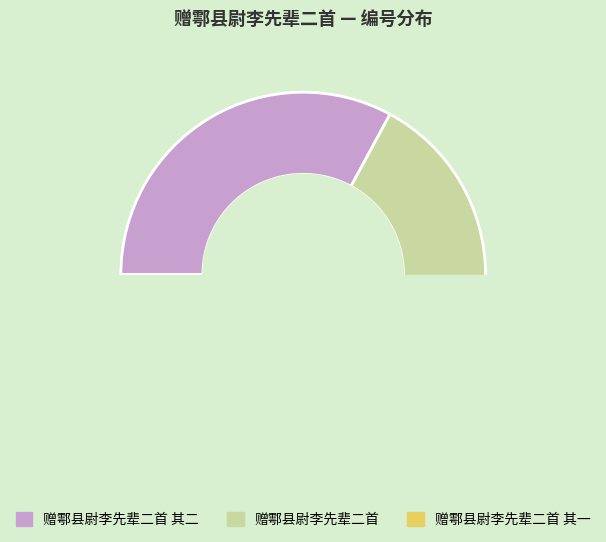

How many segments does this pie chart have?

3